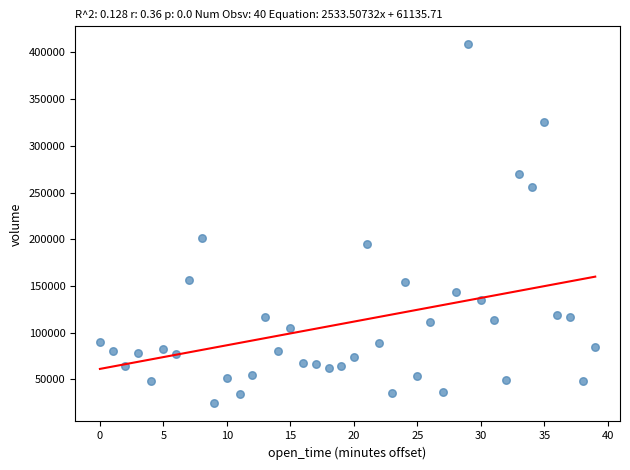

What Y value in the scatter plot is closest to 216436?

200803